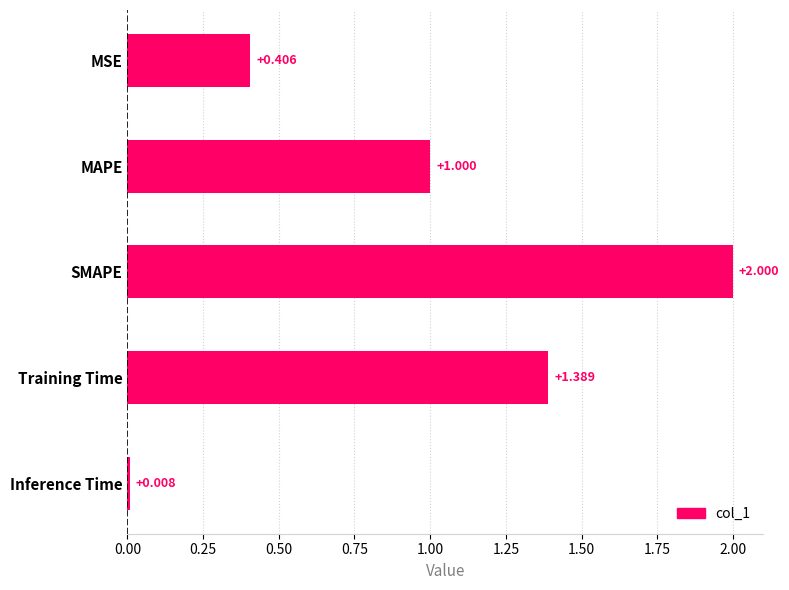

What is the sum of all values?

4.8